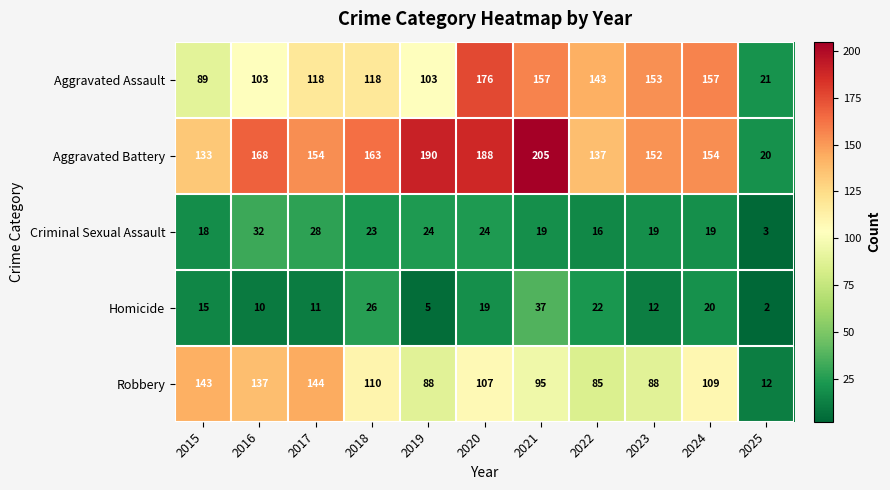

Is it true that Aggravated Battery equals 292 at 2021?

False